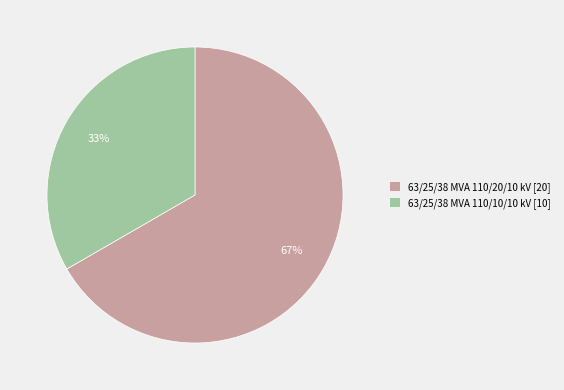

To the nearest percent, what percentage of the pie is 63/25/38 MVA 110/20/10 kV?

67%